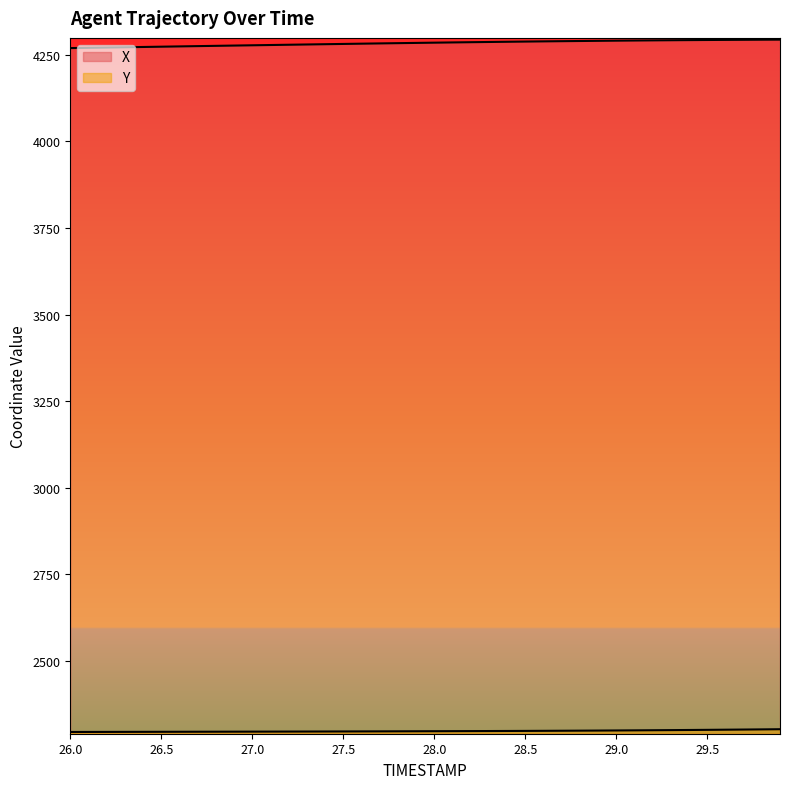

True or false: Y and X cross at least once.

False